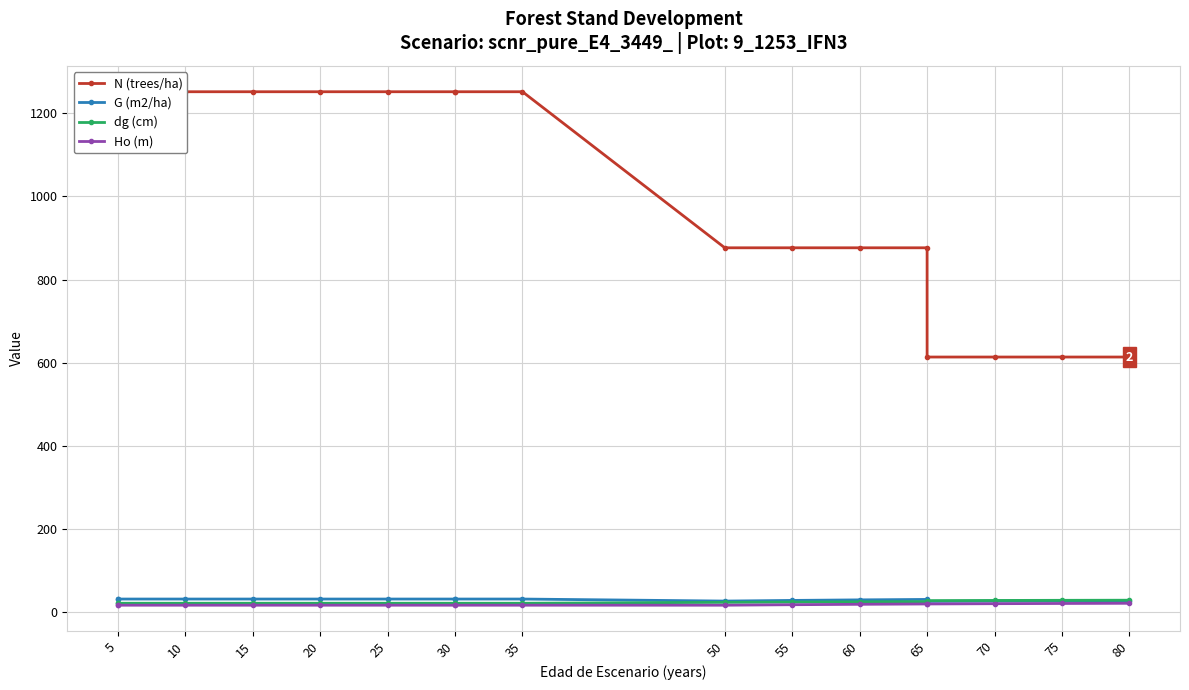

At which label is dg (cm) closest to 24?

60